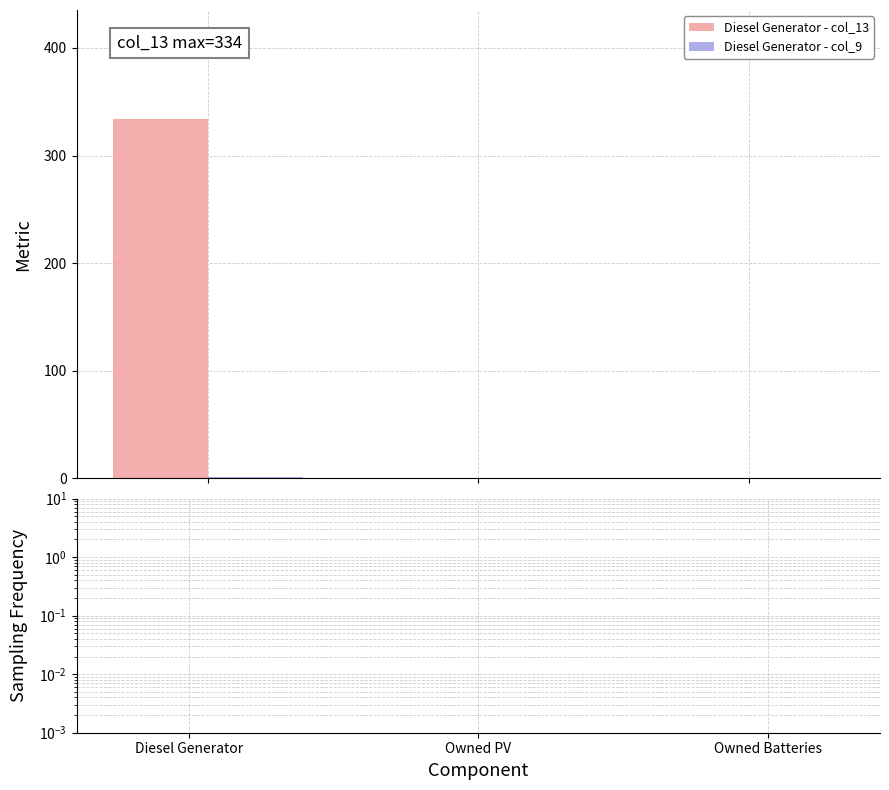

At which category is the sum across all series the highest?

Diesel Generator